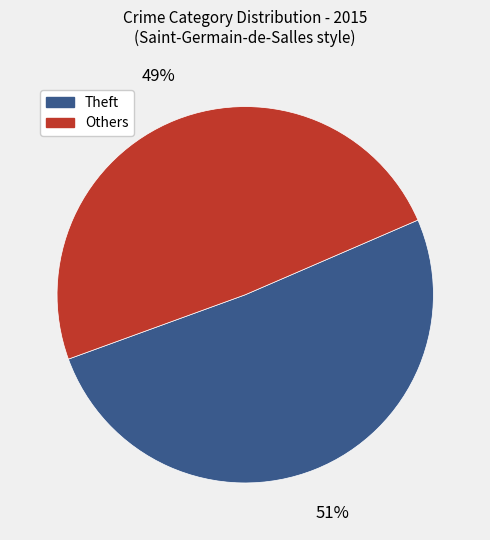

Combined, do Others and Theft account for over 50%?

Yes